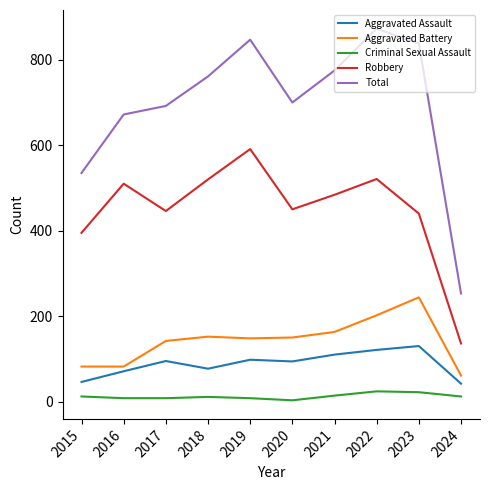

Where is Robbery nearest to the value 363?

2015